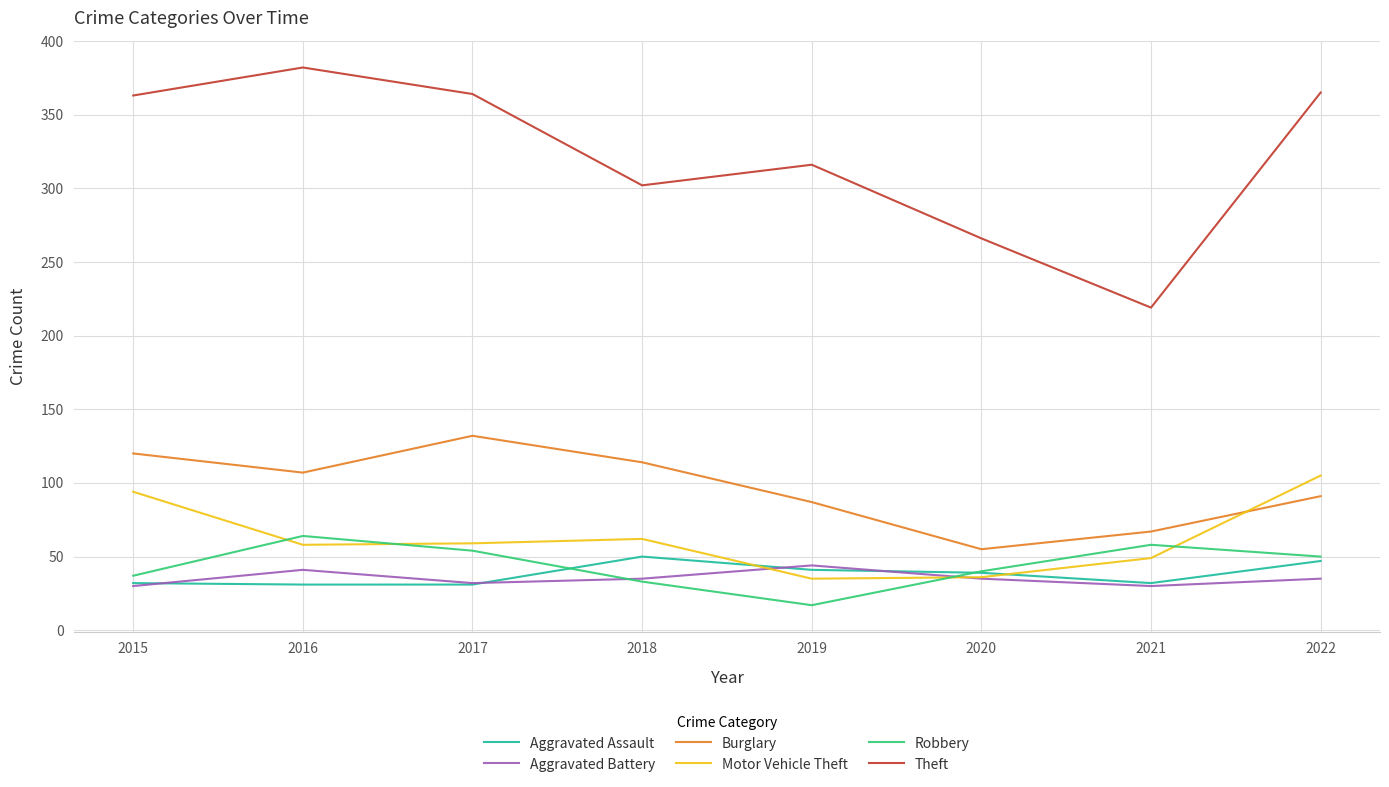

How many distinct data groups are displayed?

6